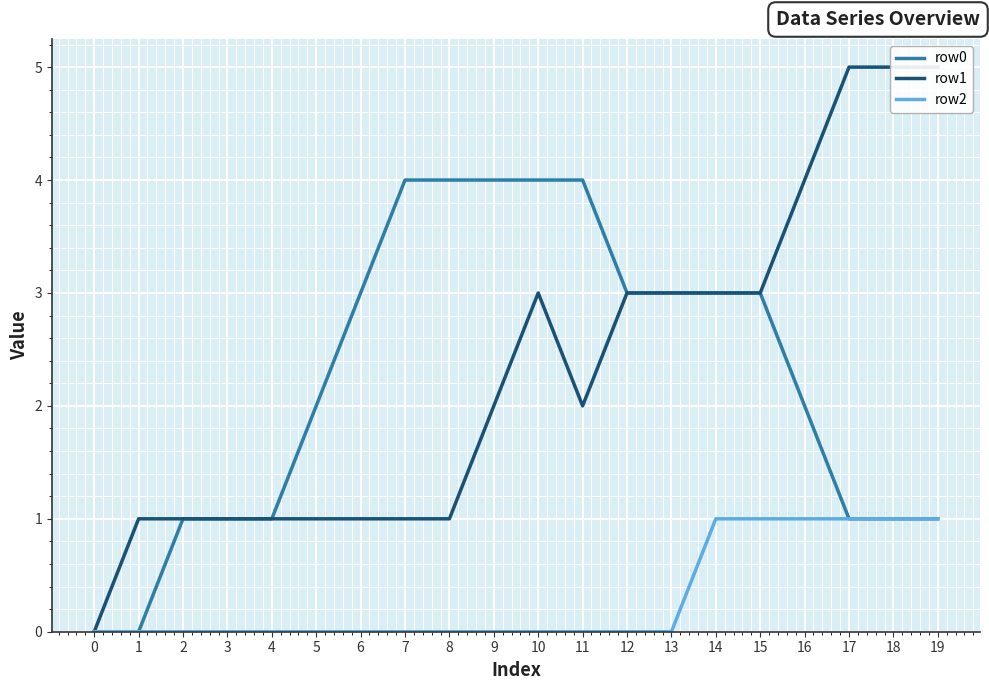

At which category is the sum across all series the highest?

10